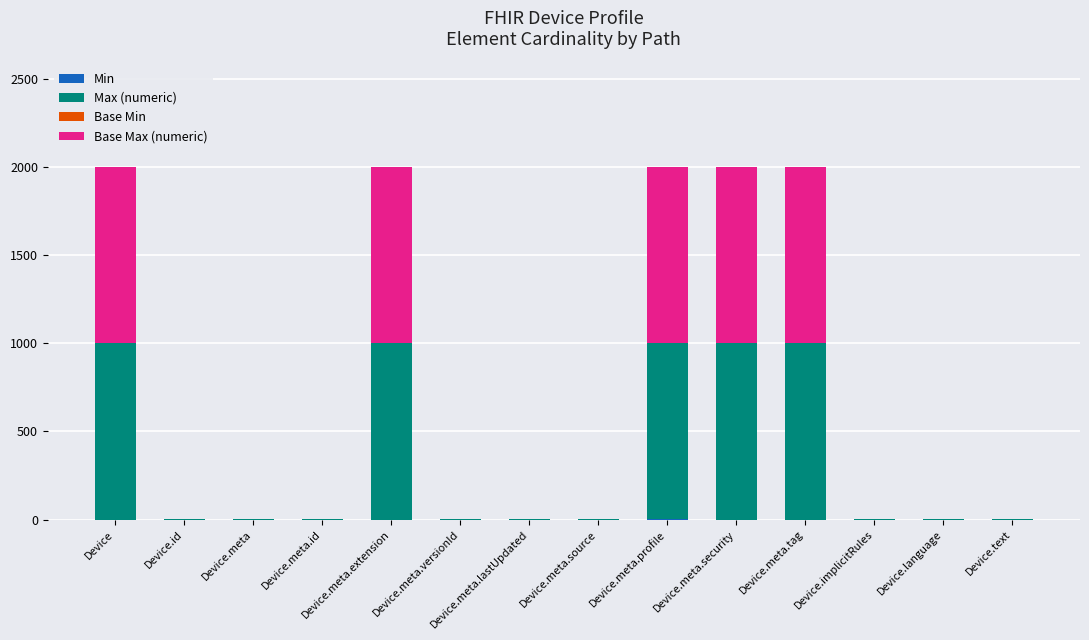

How many series are shown in this chart?

3